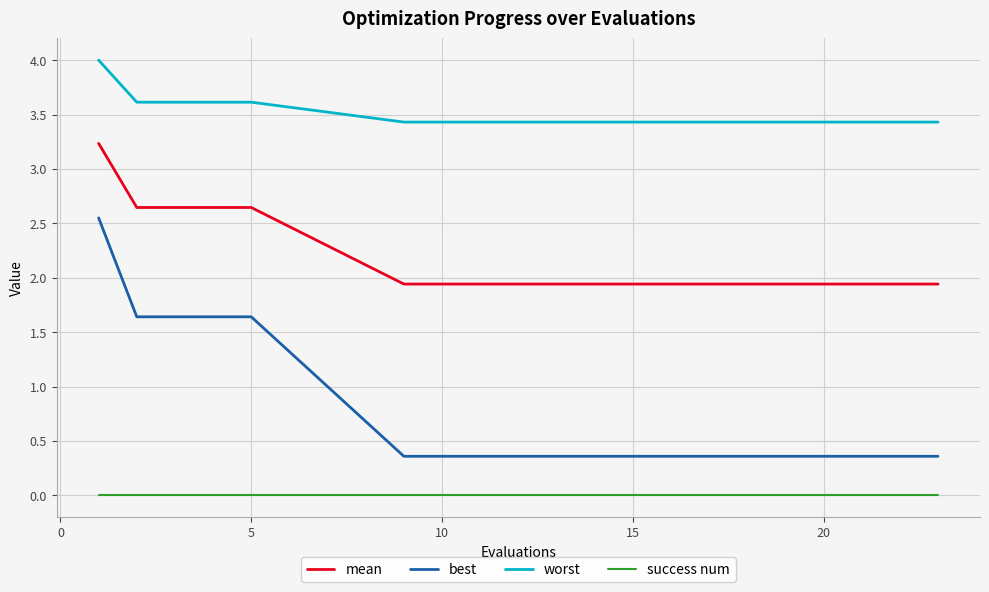

Does the chart display data point markers on the line(s)?

No